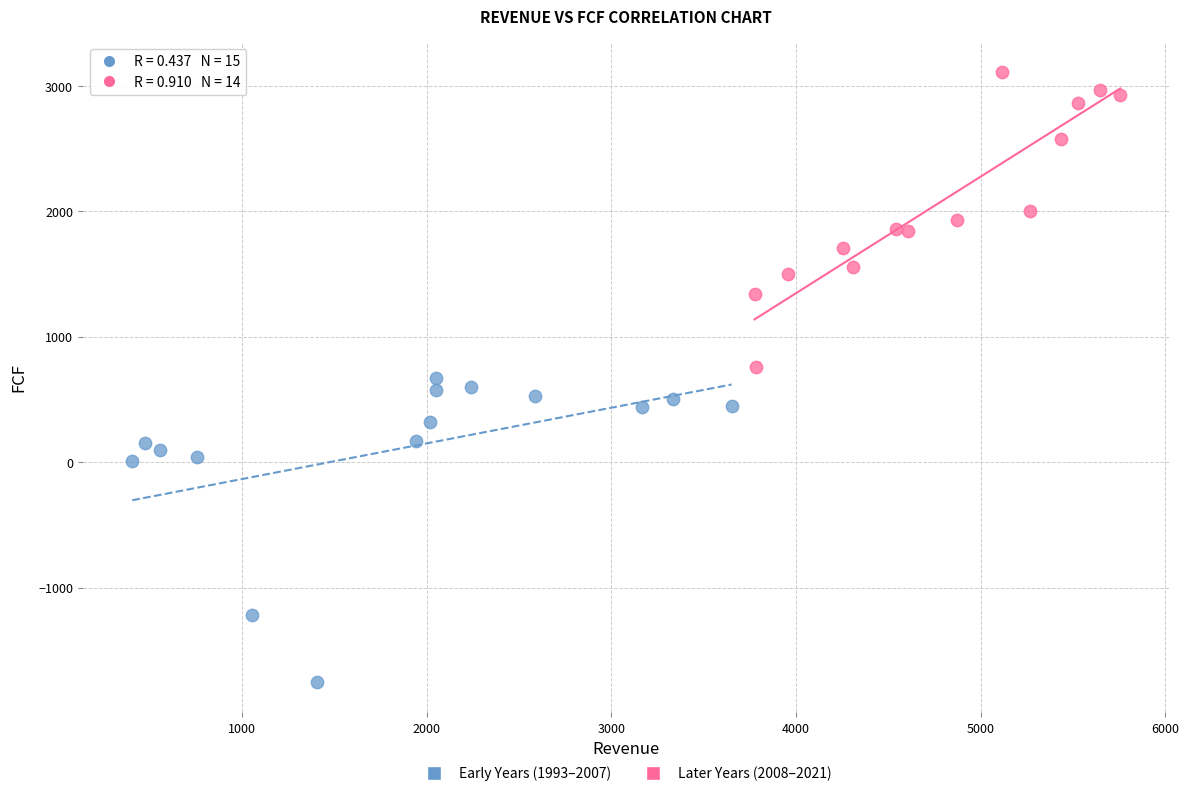

Which series contains the lowest Y value?

Early Years (1993–2007)